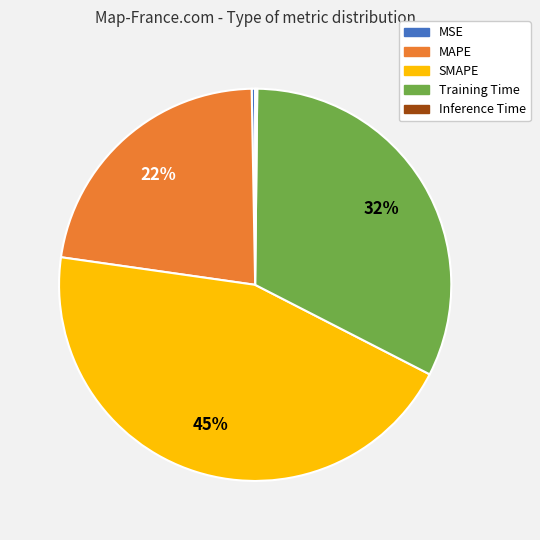

Does SMAPE represent more than half of the total?

No